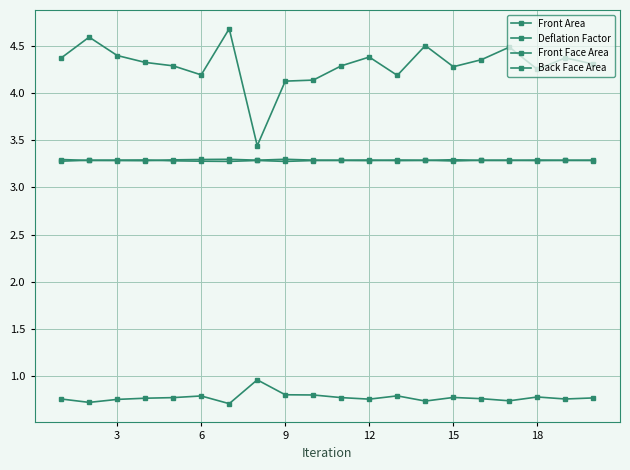

How many series are shown in this chart?

4